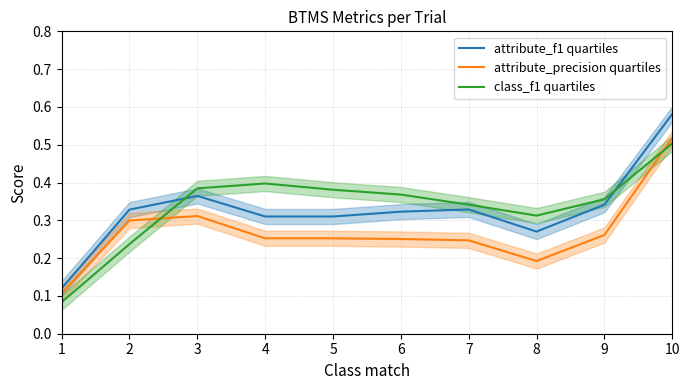

The value of attribute_f1 quartiles at 6 is 0.3. True or false?

True